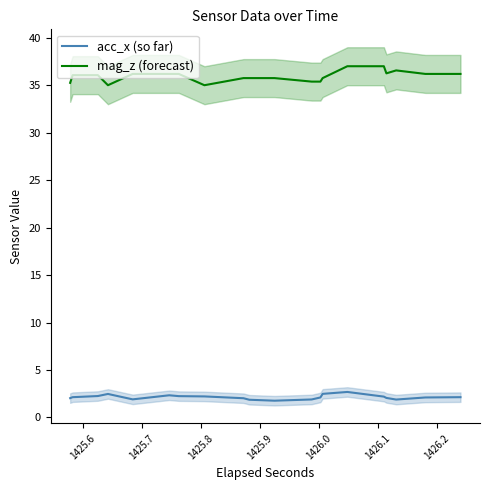

True or false: mag_z (forecast) and acc_x (so far) intersect in this chart.

False